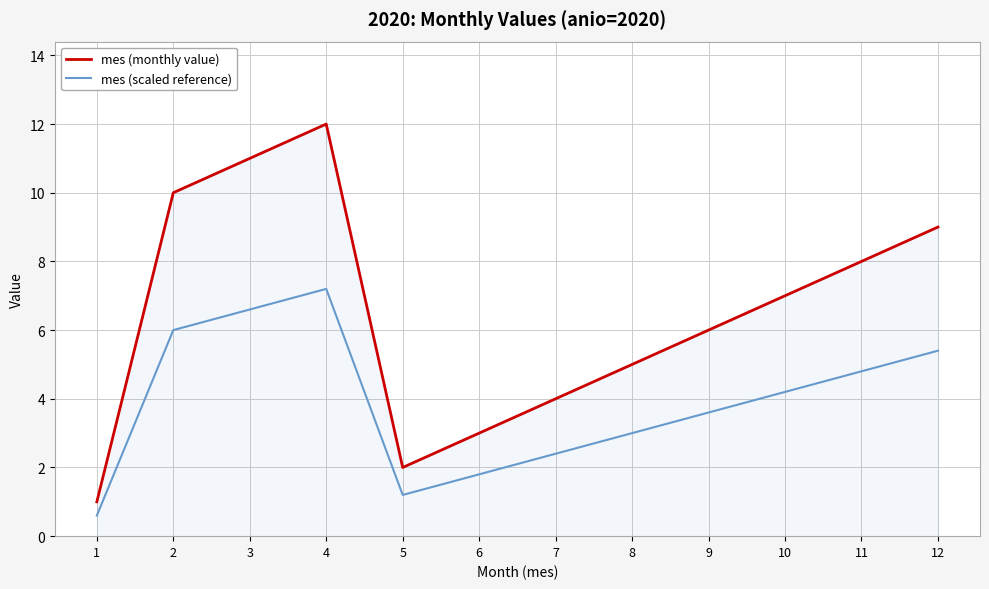

In mes (monthly value), how many points are lower than both neighbors (excluding endpoints)?

1